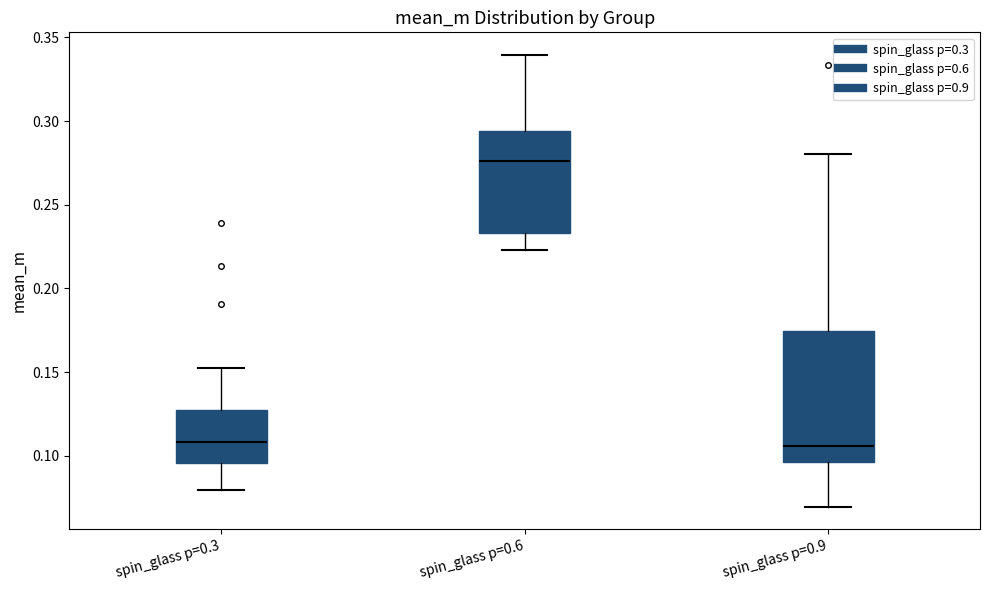

Reading left to right, read every box against the y-axis: the position of its median line, the range the box covers, and the ends of its whiskers. The values are not printed on the chart, so give them approximately, as read against the axis.

spin_glass p=0.3: median 0.110, box 0.095 to 0.130, whiskers 0.080 to 0.150
spin_glass p=0.6: median 0.275, box 0.235 to 0.295, whiskers 0.225 to 0.340
spin_glass p=0.9: median 0.105, box 0.095 to 0.175, whiskers 0.070 to 0.280